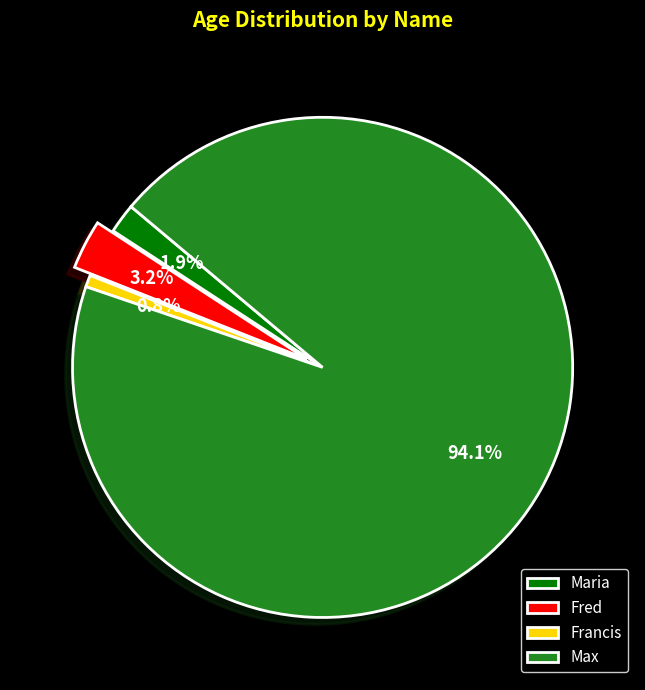

What percentage is the Francis slice, to the nearest percent?

1%